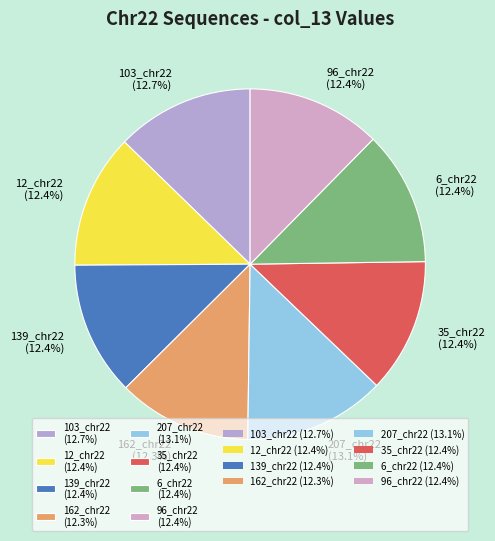

Is there any slice that represents more than half of the pie?

No